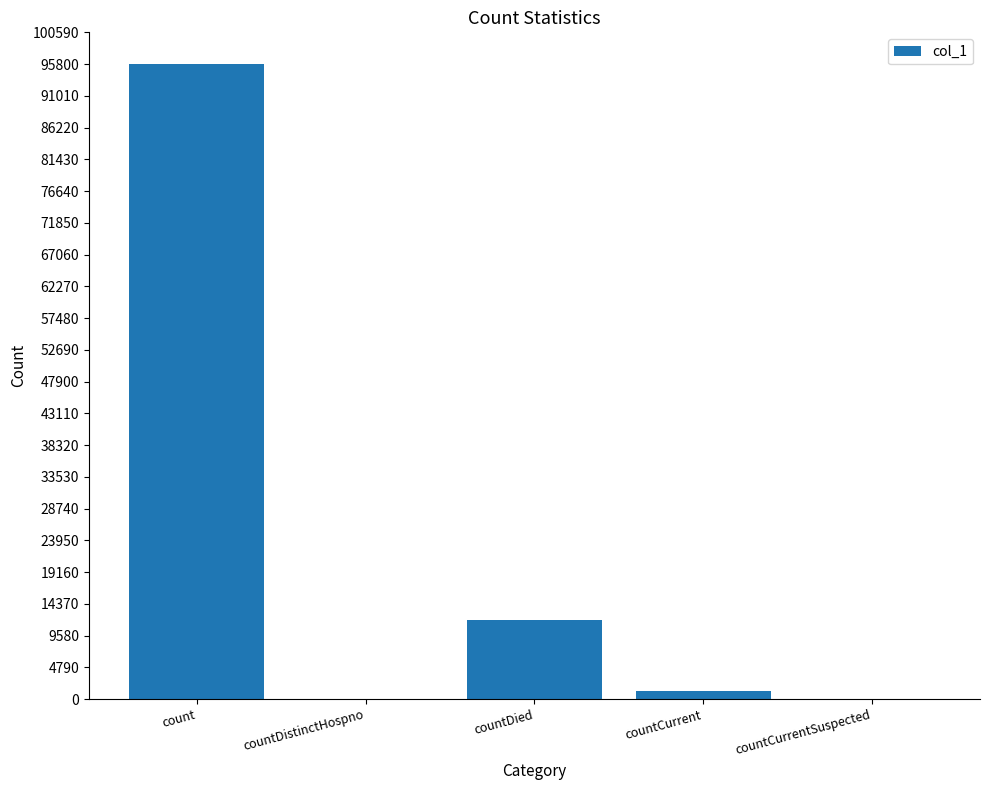

True or false: the data shows 16840 at countDied.

False